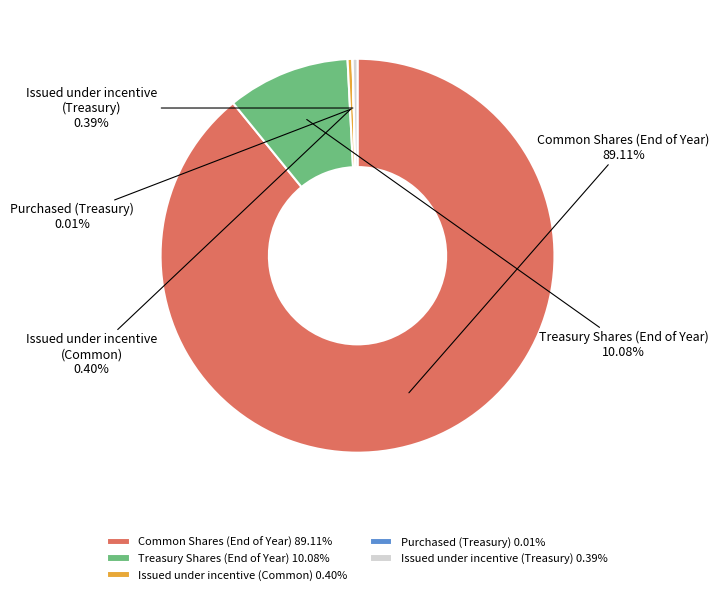

Is the sum of Issued under incentive (Treasury) and Treasury Shares (End of Year) greater than half?

No